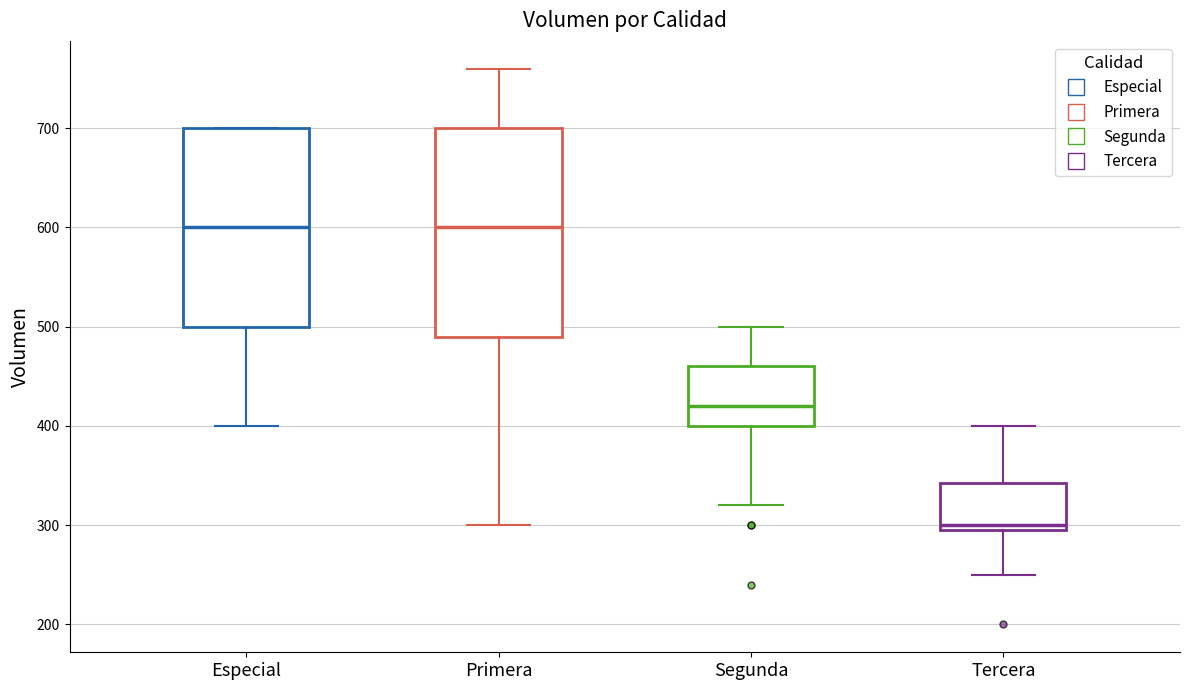

Which box is the tallest, from its lower edge to its upper edge?

Primera